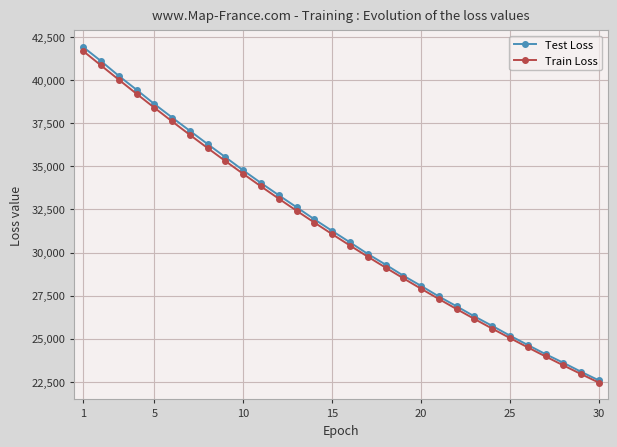

What is the value of the Test Loss point at the 17th from the left?

29919.6